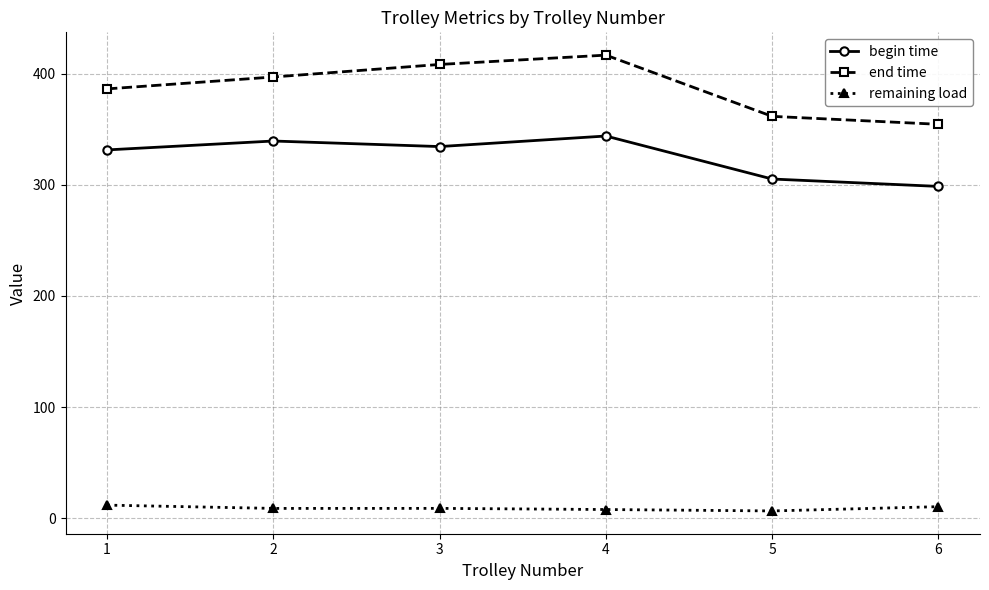

Rank the series by their average value, from lowest to highest.

remaining load, begin time, end time